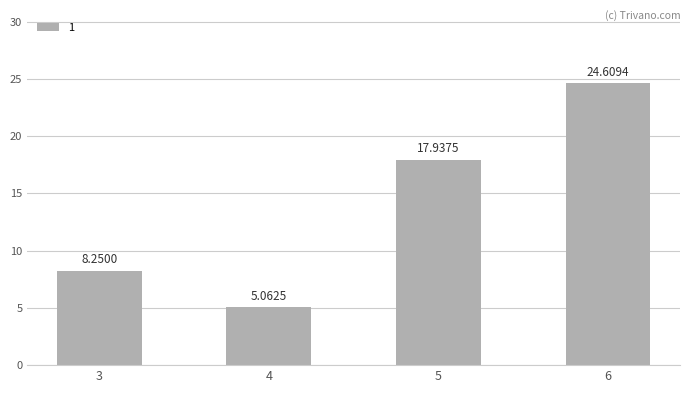

List the labels in order of value, largest first.

6, 5, 3, 4